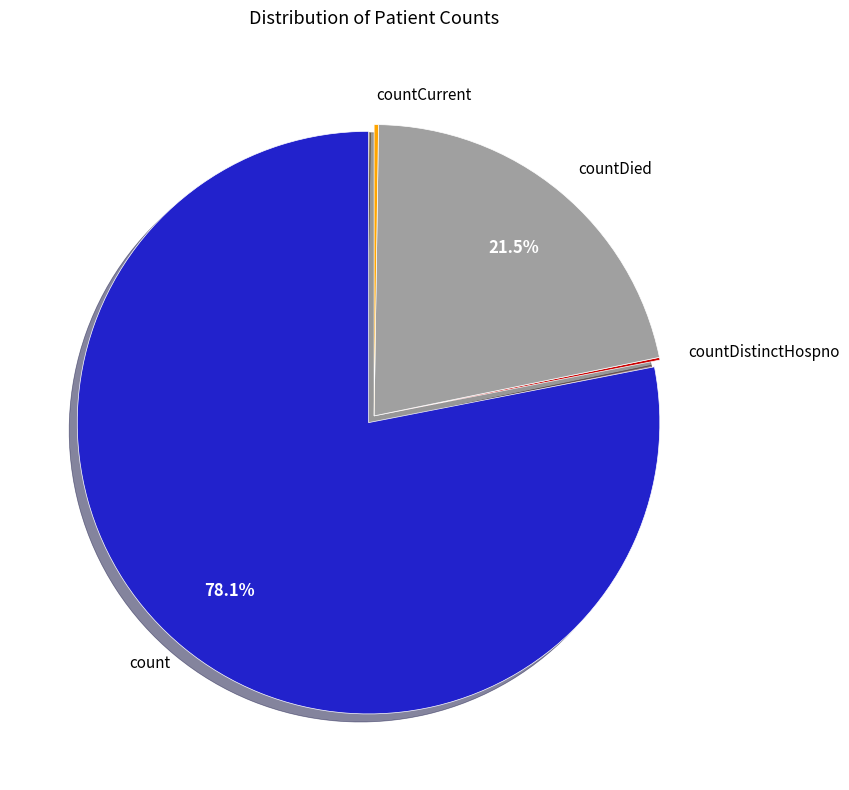

Is there a majority slice in this chart?

Yes